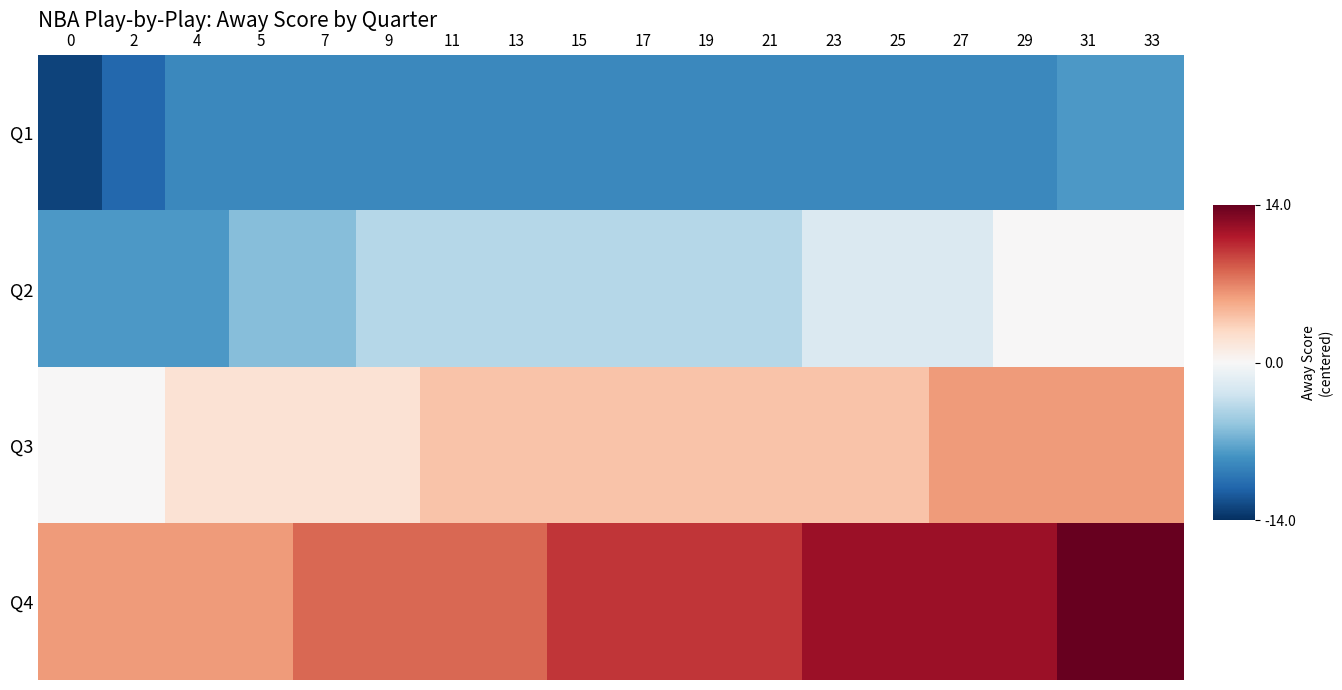

What is the total value across all series at 7?

-5